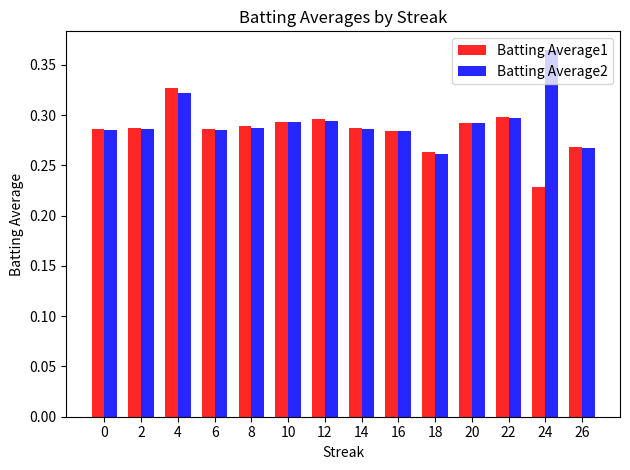

What is the sum of all Batting Average1 values?

4.0